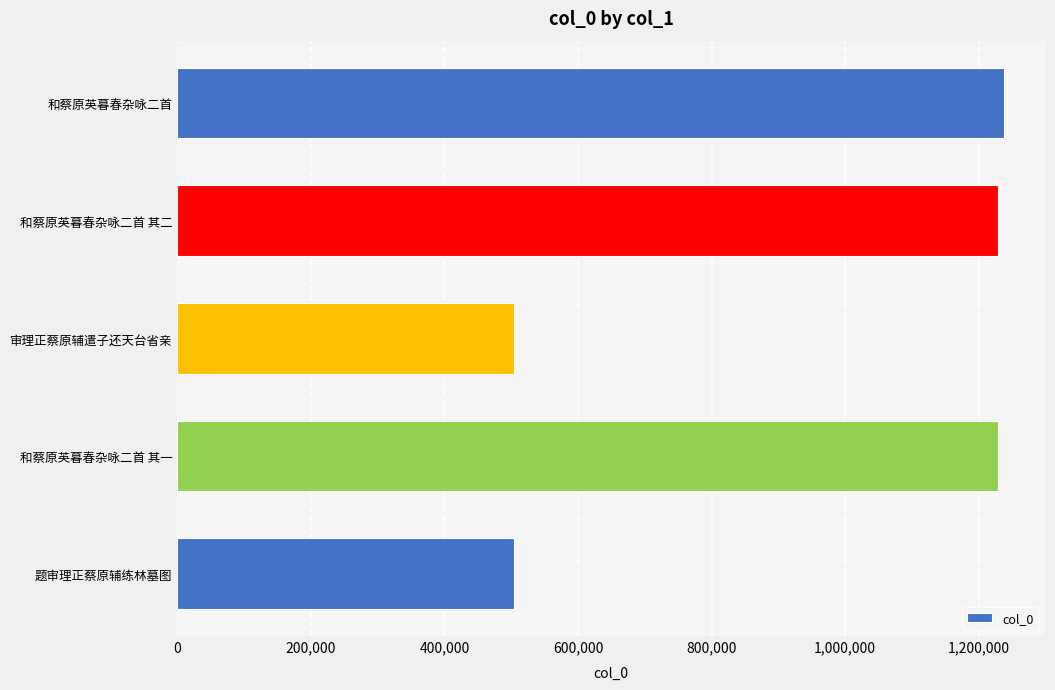

How many distinct data groups are displayed?

1